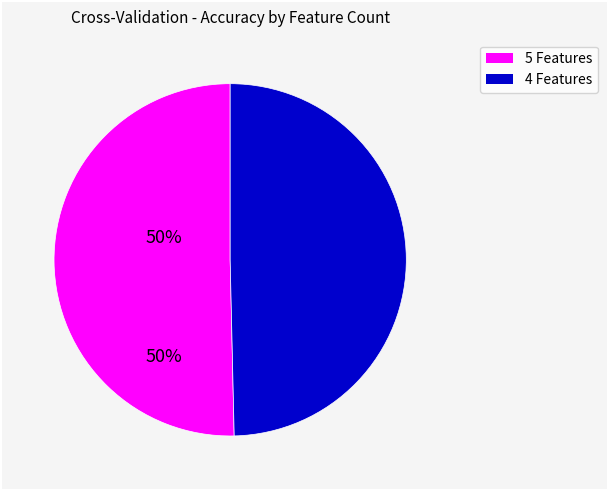

Is there a majority slice in this chart?

Yes